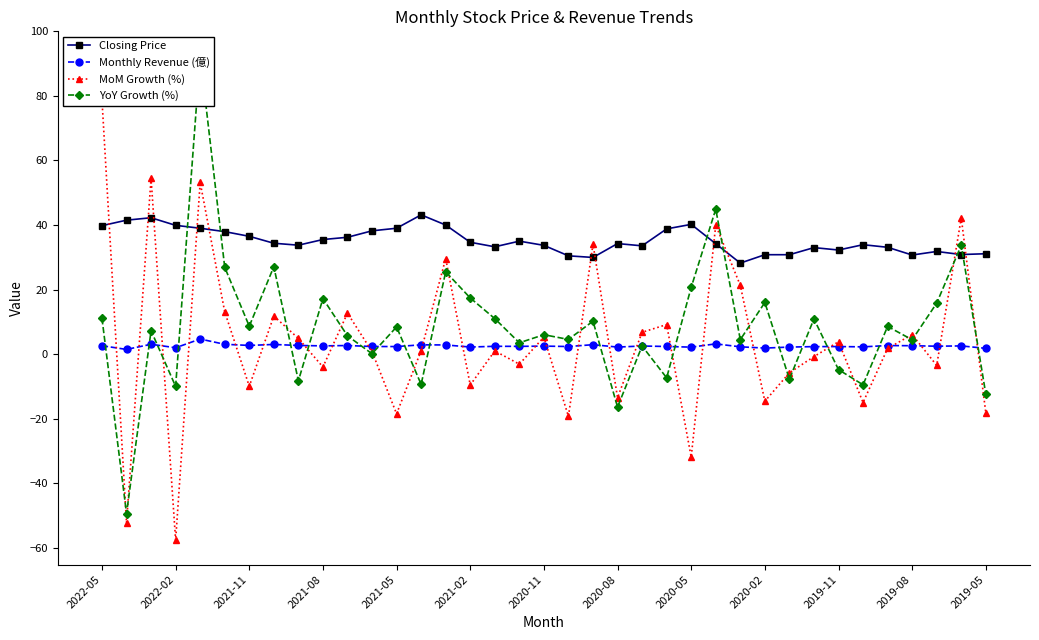

What is the lowest value of the Closing Price series?

28.2